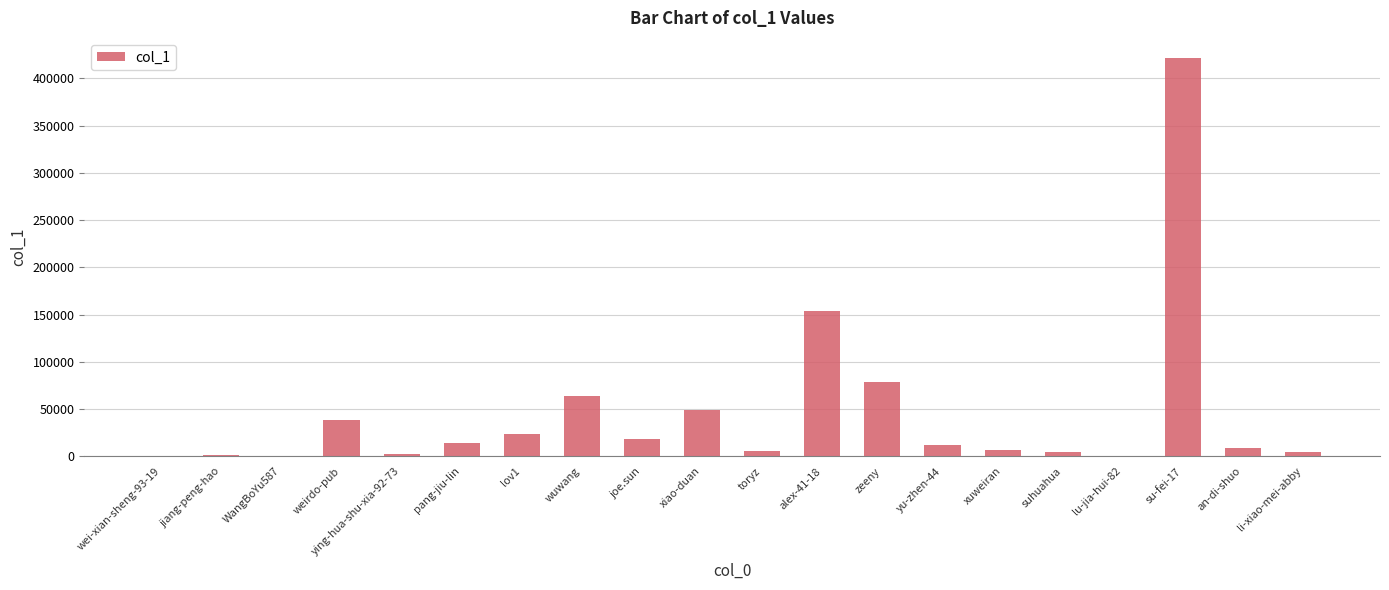

How many categories are shown in the chart?

20